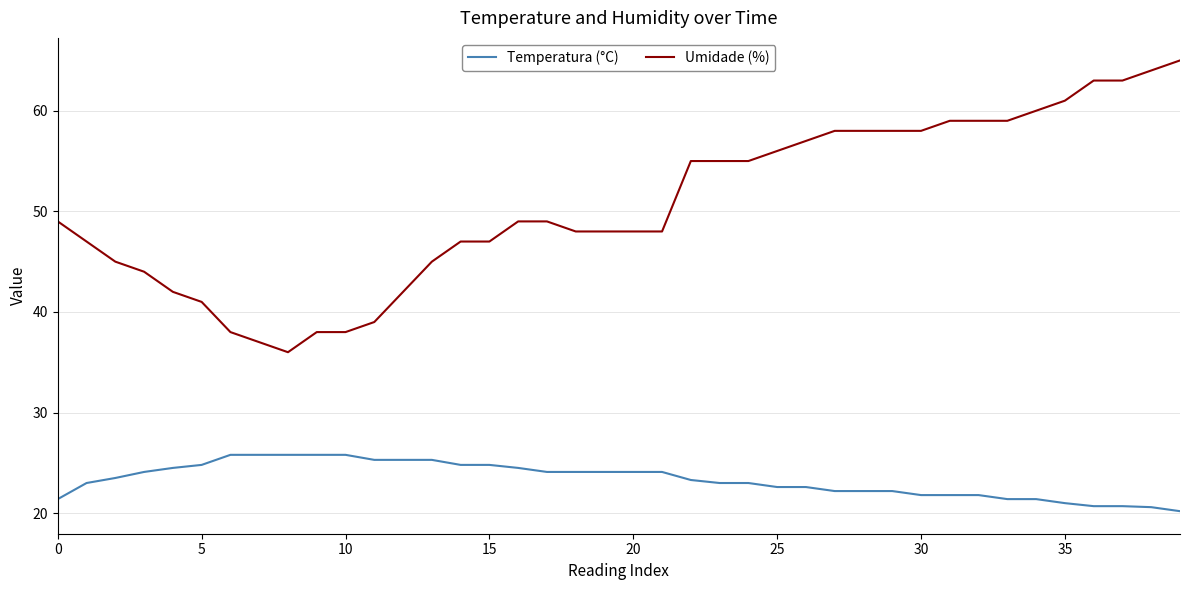

True or false: Temperatura (°C) and Umidade (%) intersect in this chart.

False